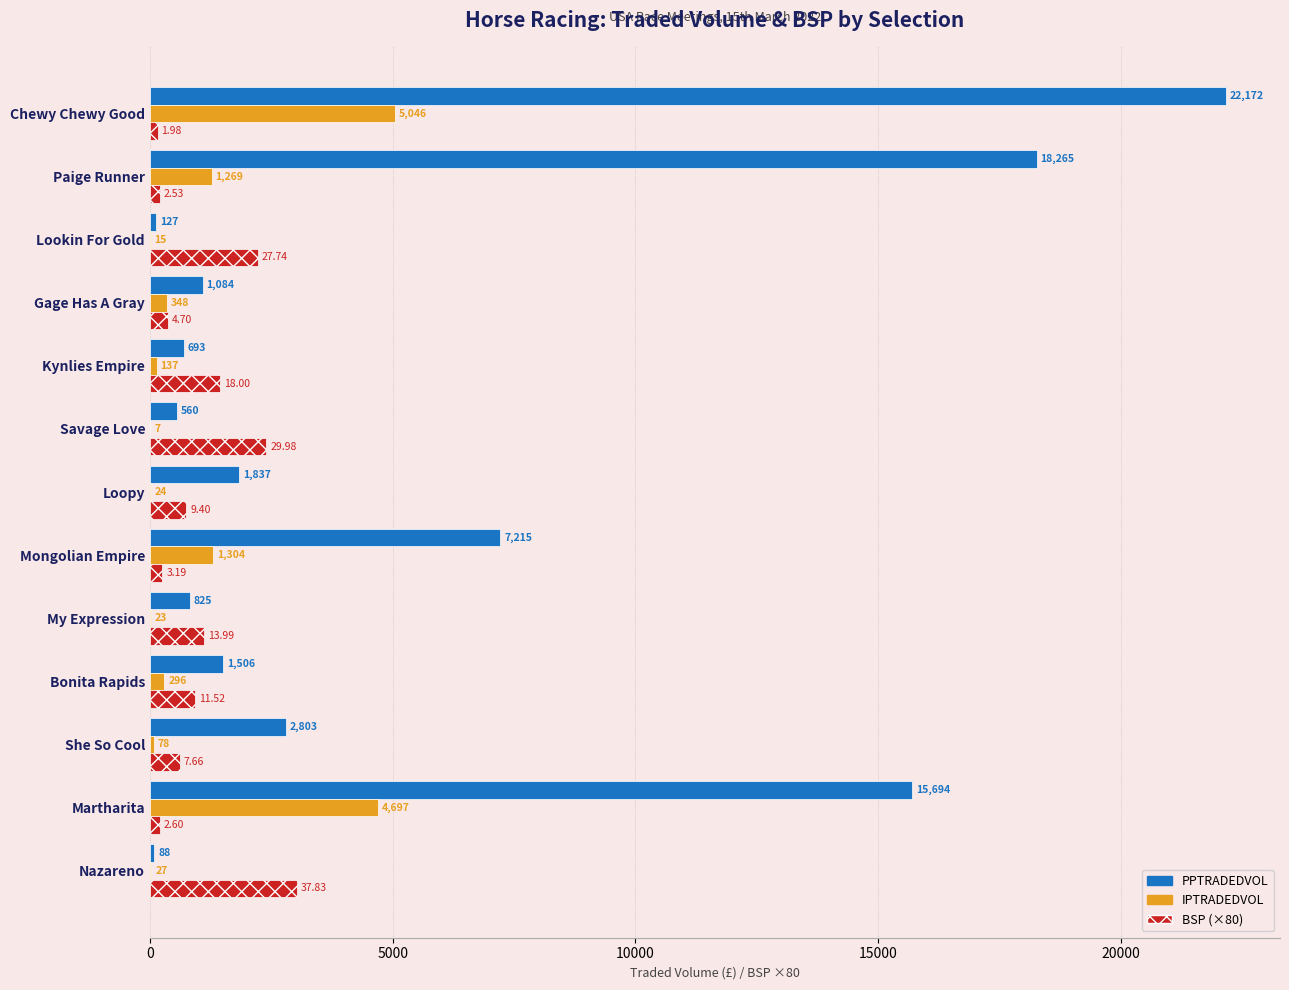

Between Bonita Rapids and Kynlies Empire, which series saw the biggest shift?

PPTRADEDVOL